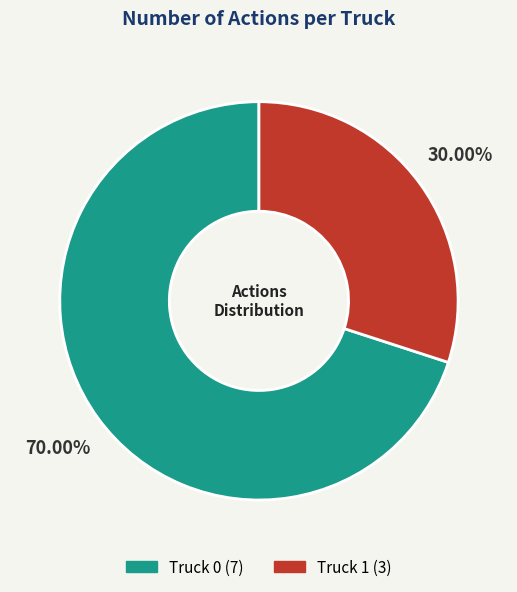

How many slices are in this pie chart?

2